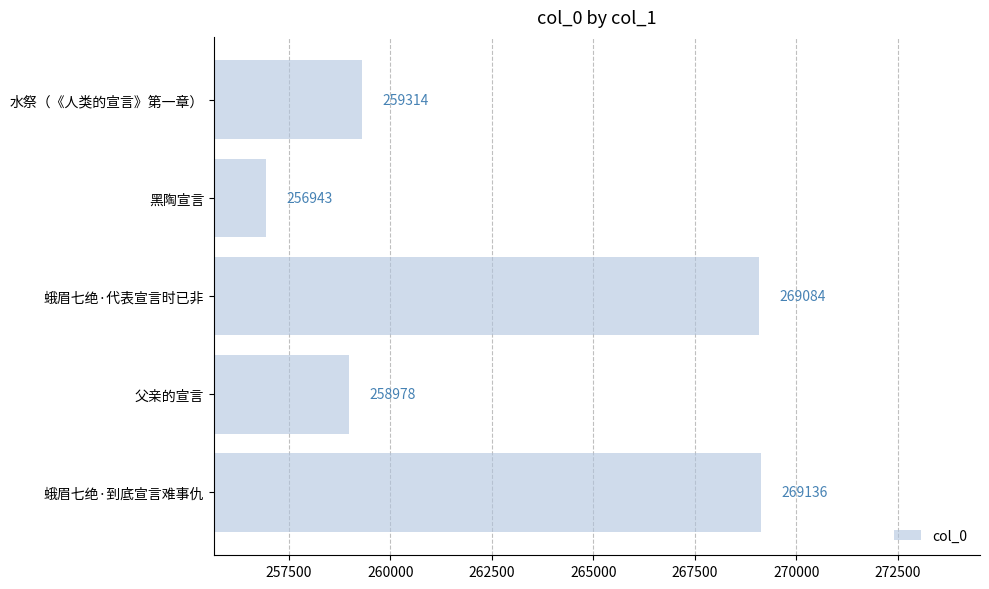

List the labels in order of value, largest first.

蛾眉七绝·到底宣言难事仇, 蛾眉七绝·代表宣言时已非, 水祭（《人类的宣言》第一章）, 父亲的宣言, 黑陶宣言